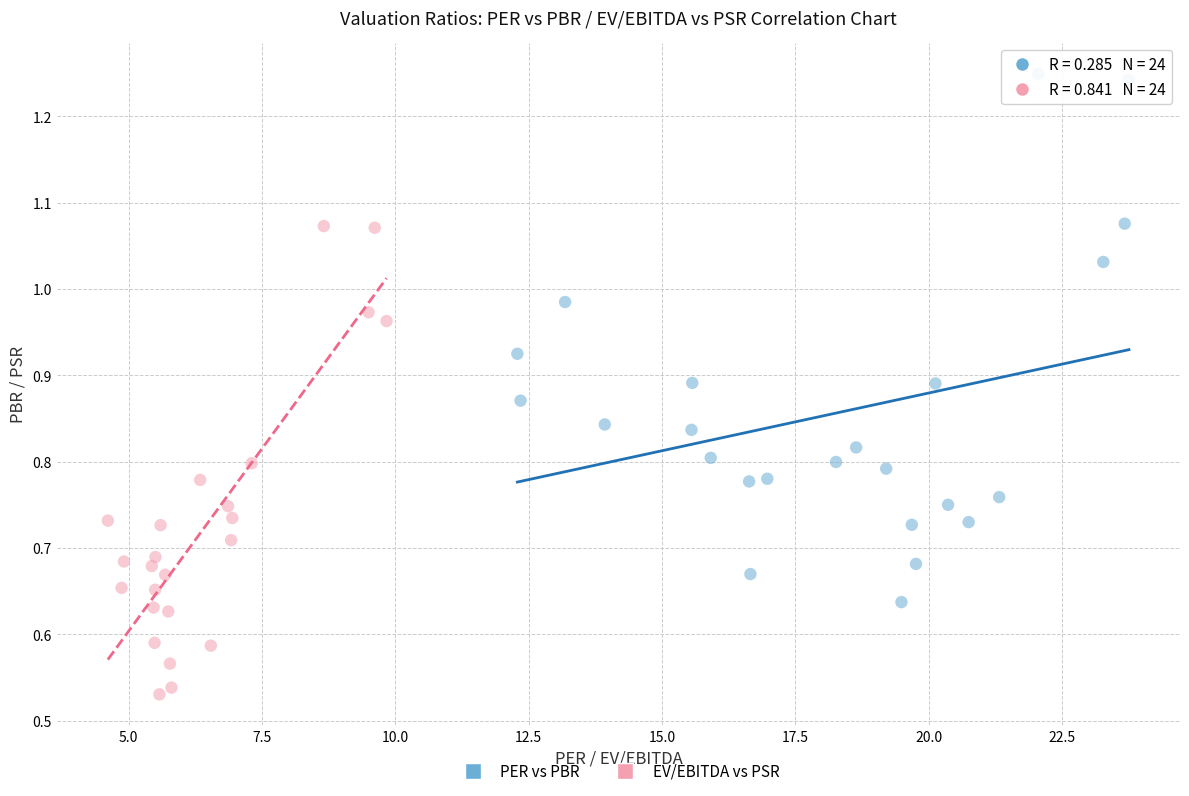

Which series has the largest Y range (max minus min)?

PER vs PBR